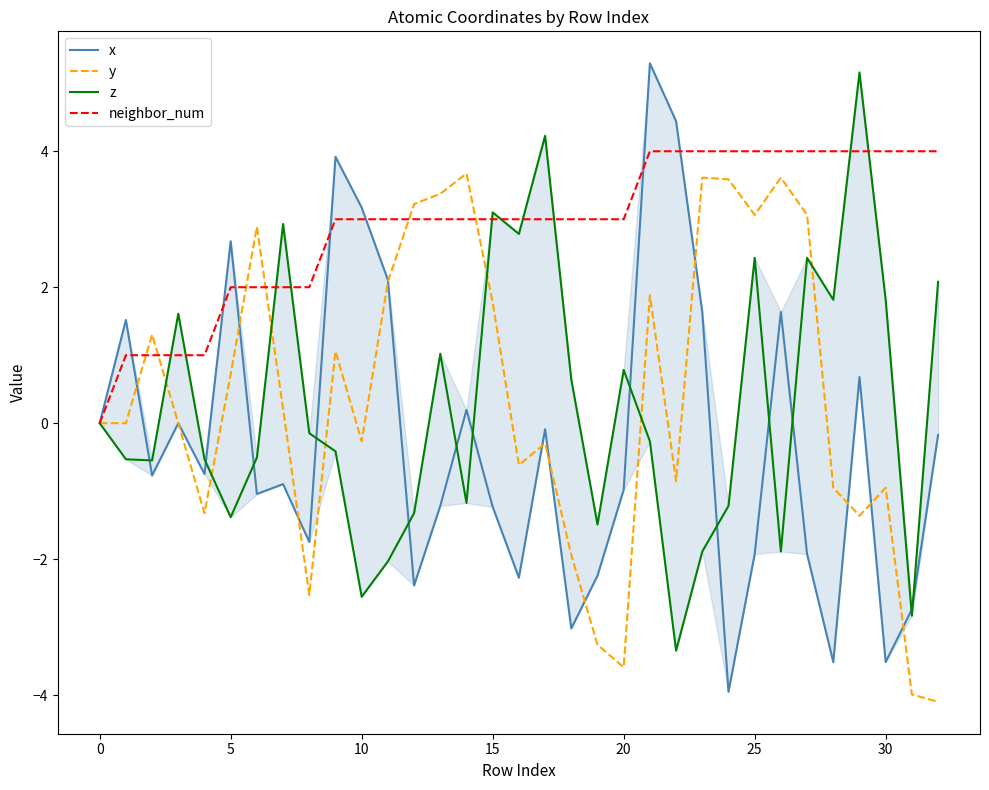

Between 11 and 27, which series saw the biggest shift?

z